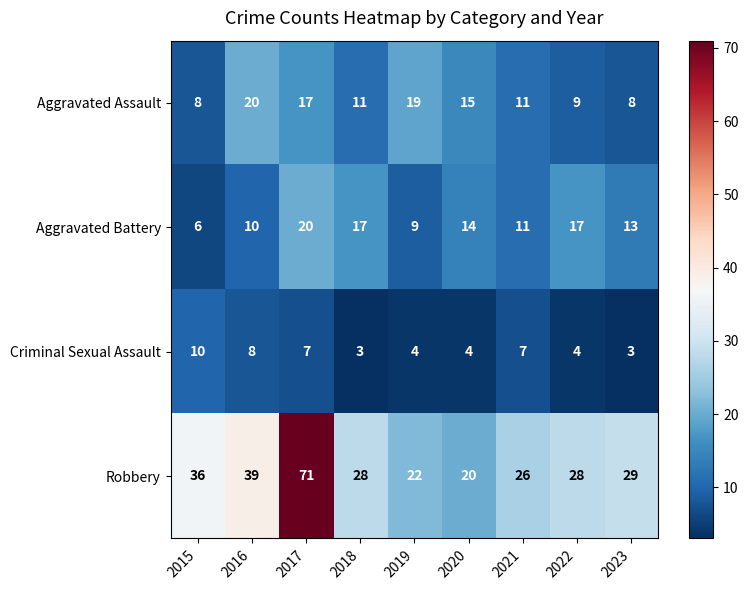

What is the sum of all Criminal Sexual Assault values?

50